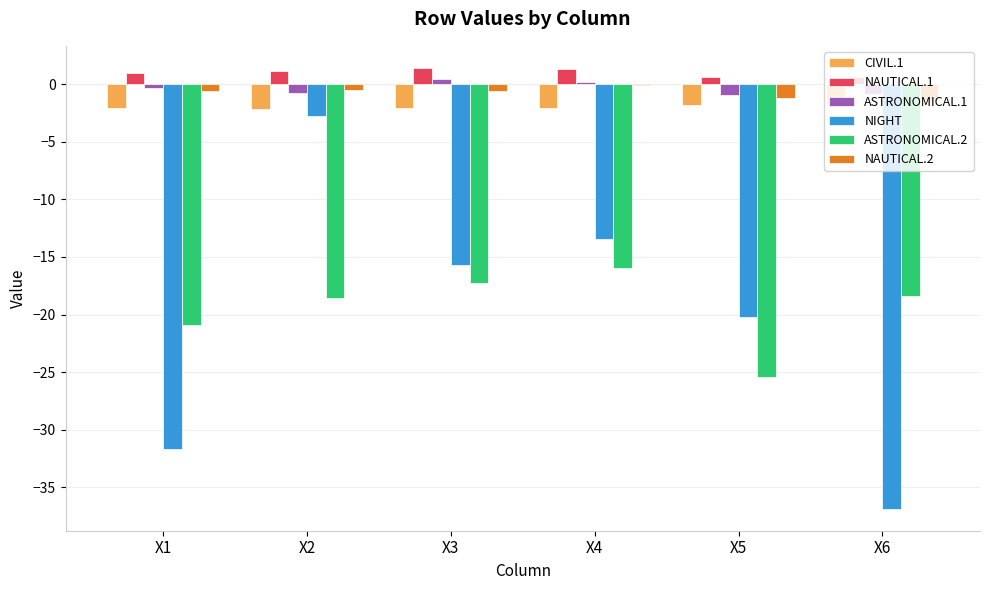

What is the greatest value displayed?

1.4